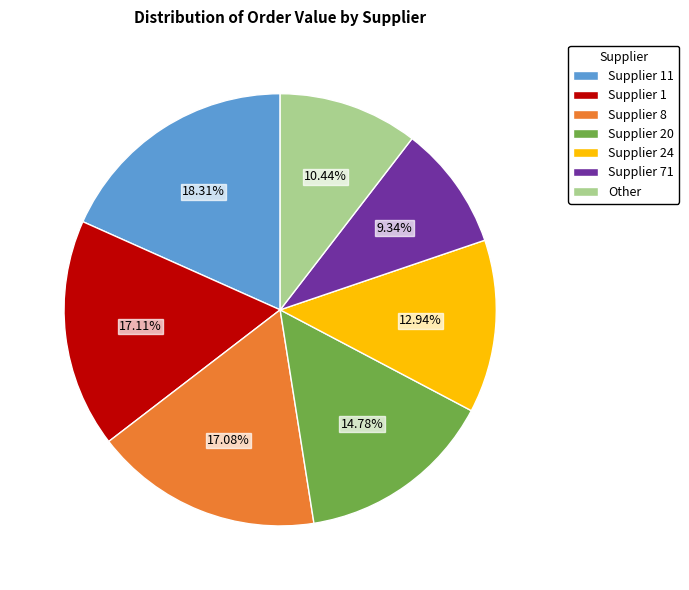

What is the ratio of the value at Supplier 24 to the value at Supplier 20?

0.9